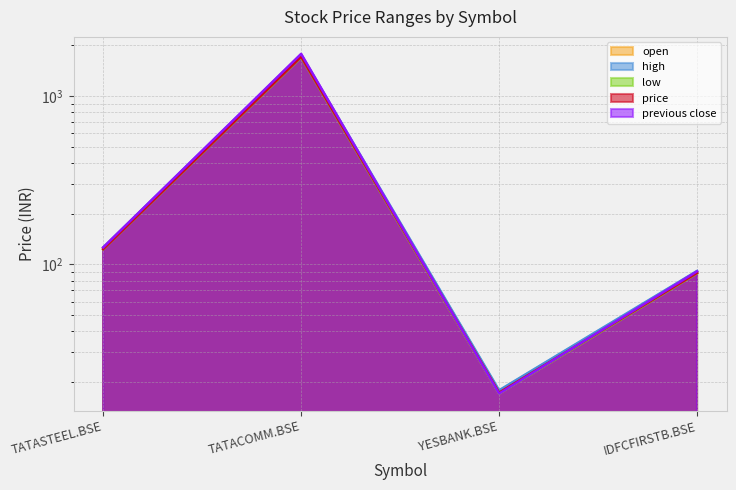

What is the maximum value for low?

1695.0